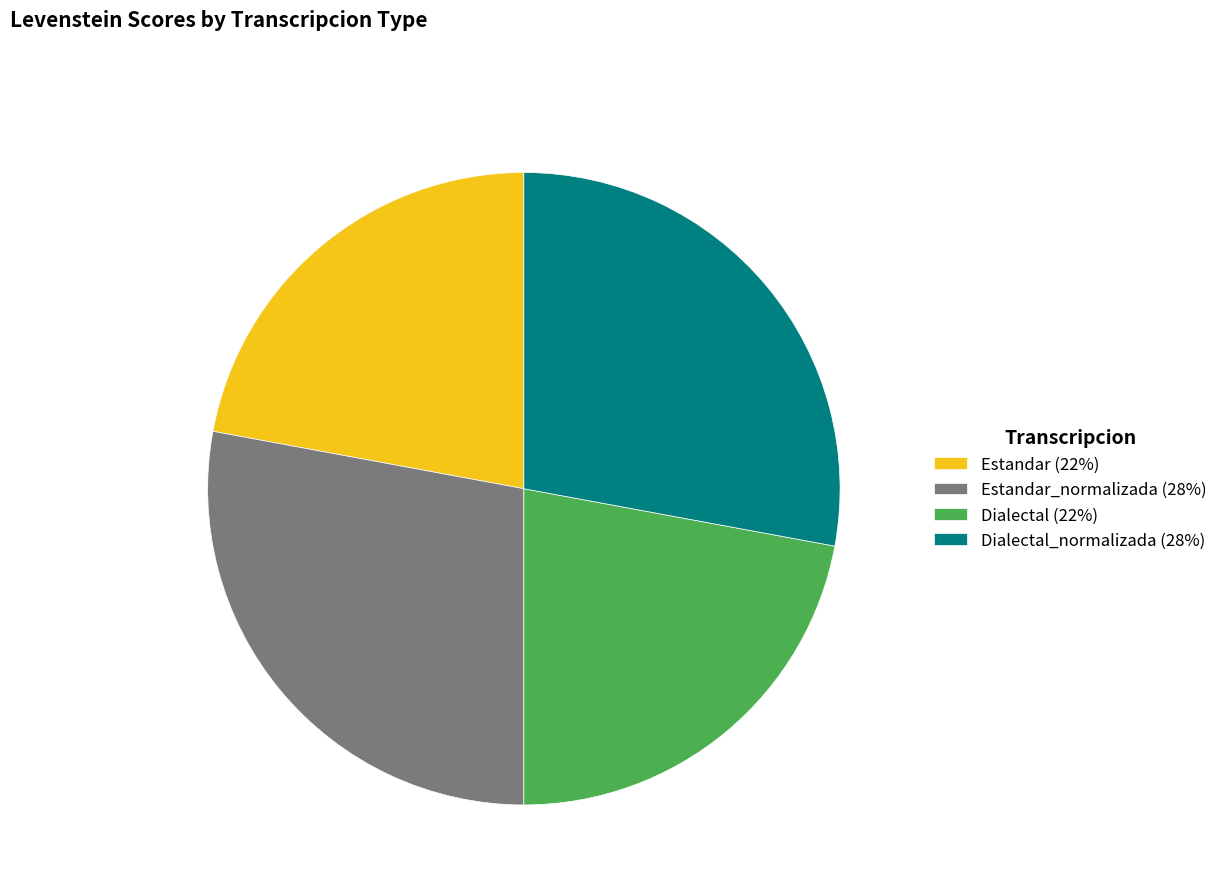

Does any single category account for the majority?

No